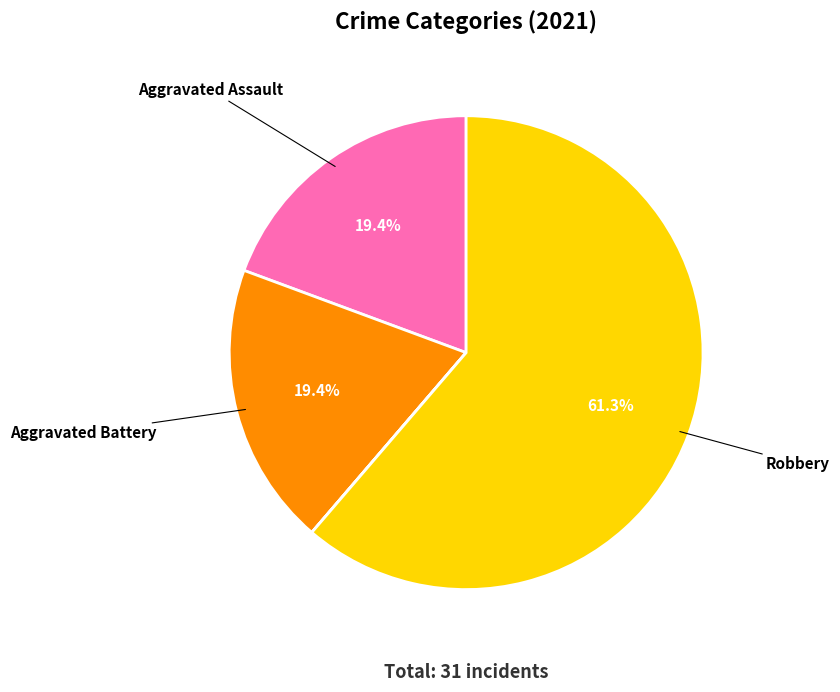

Is there a majority slice in this chart?

Yes